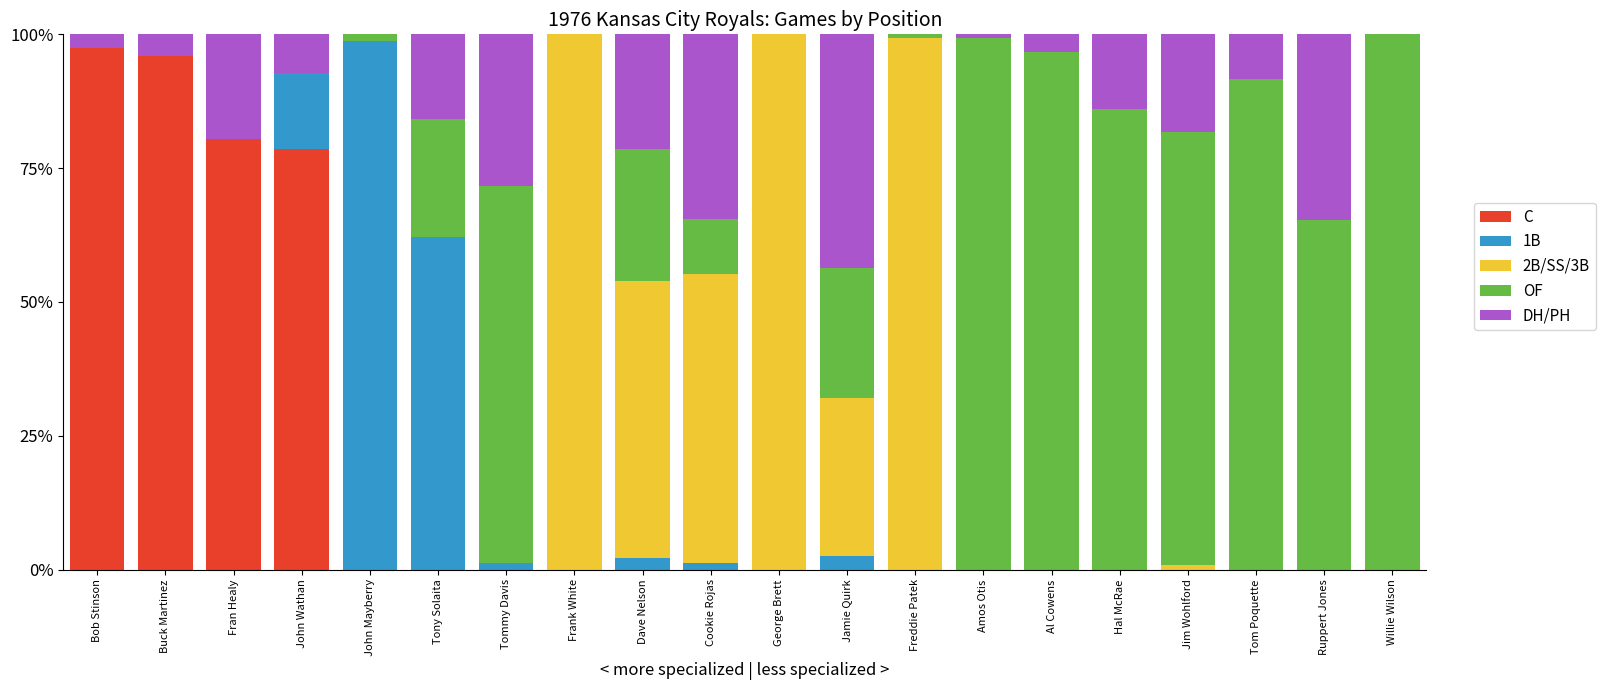

What is the total value across all series at Frank White?

100.0